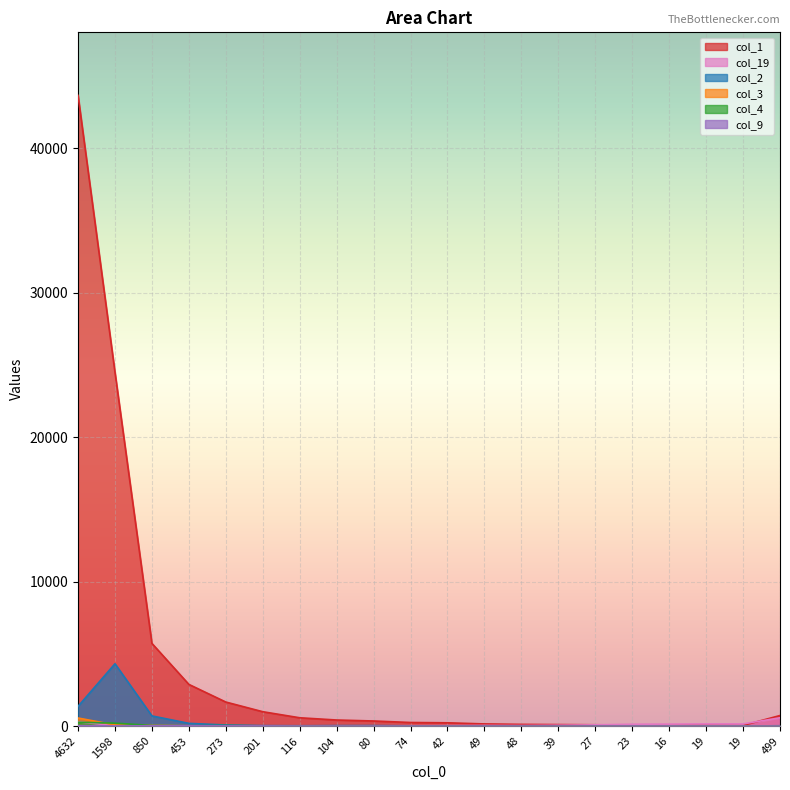

At which category is the sum across all series the highest?

4632